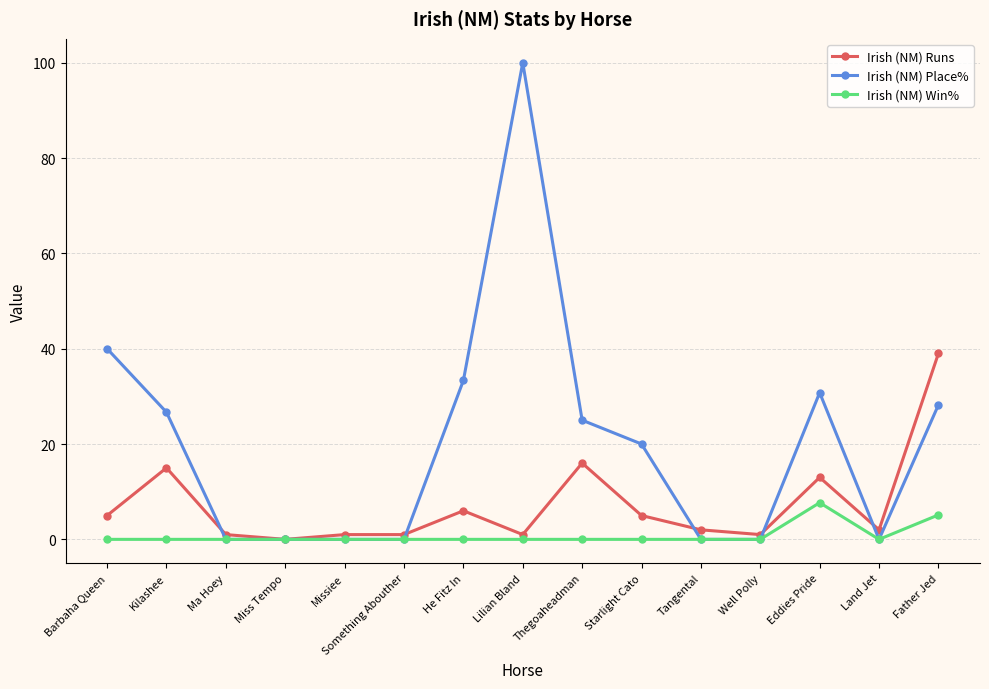

Where is the first local maximum for Irish (NM) Runs?

Kilashee